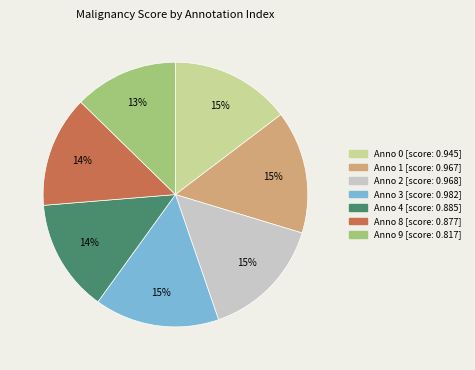

Is there any slice that represents more than half of the pie?

No